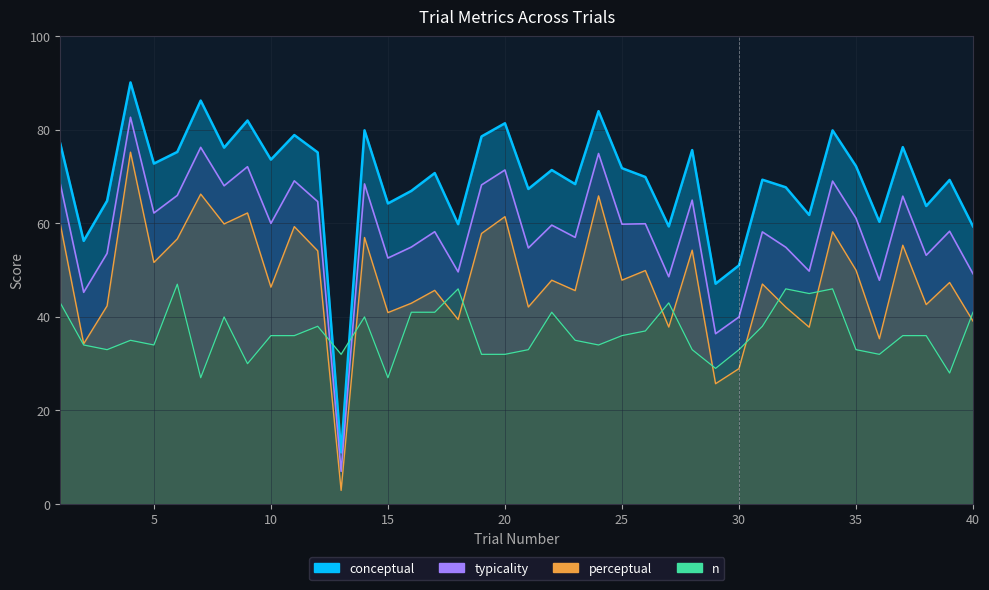

What is the value of the perceptual point at the 32nd from the left?

42.1